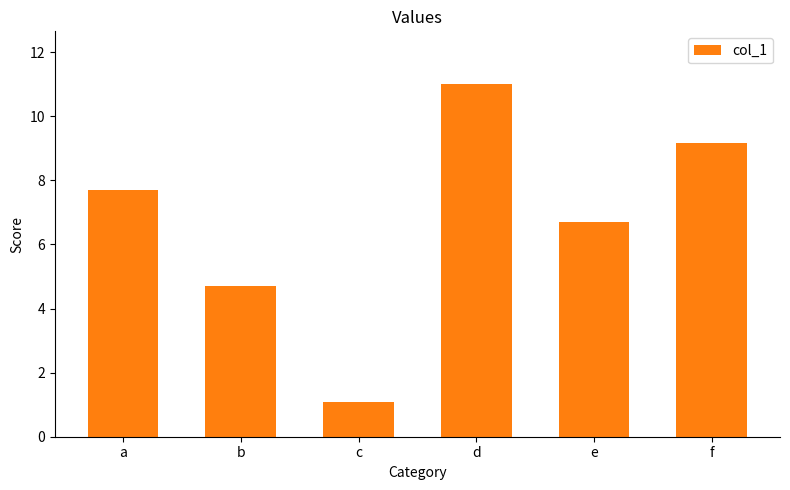

Rank the categories by value from highest to lowest.

d, f, a, e, b, c